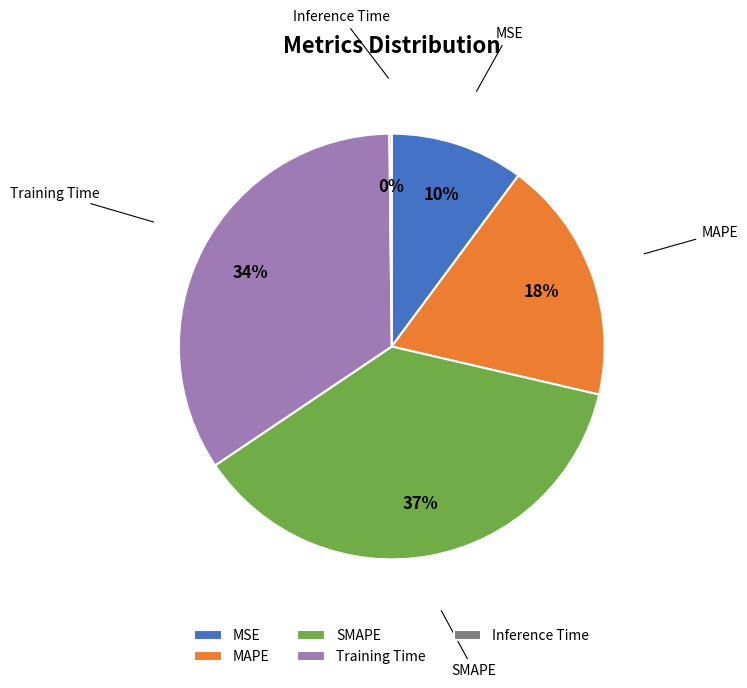

To the nearest percent, what portion does Training Time represent?

34%